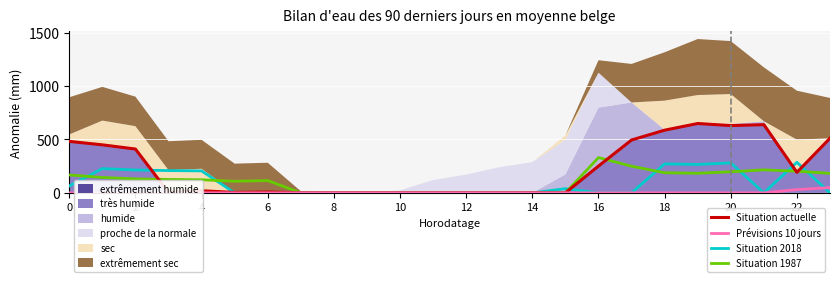

Which series has the largest total across all categories?

Situation actuelle